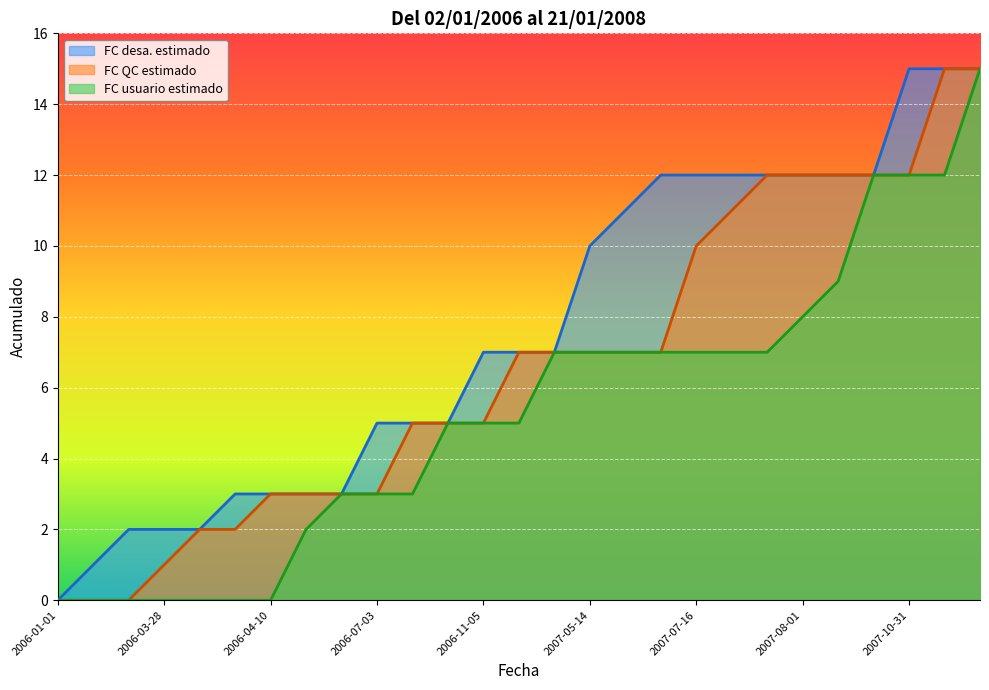

What is the total value across all series at 2007-07-21?

30